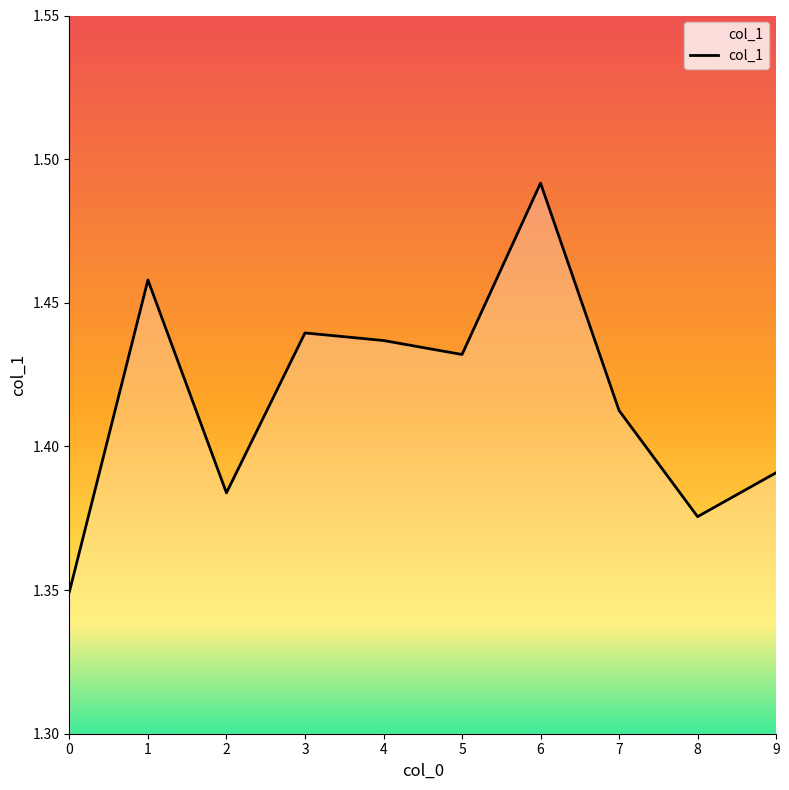

Count the number of data series in this chart.

1